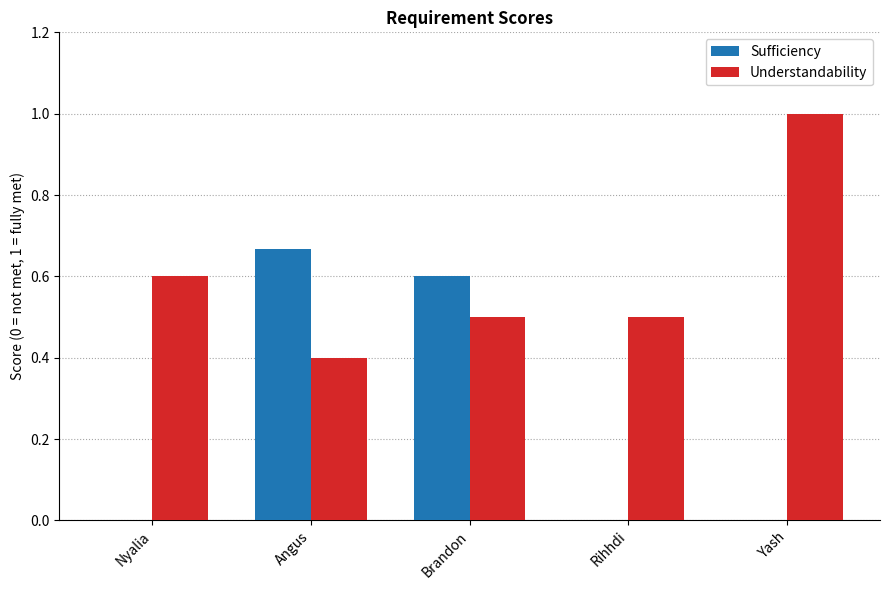

The value of Sufficiency at Brandon is 0.6. True or false?

True